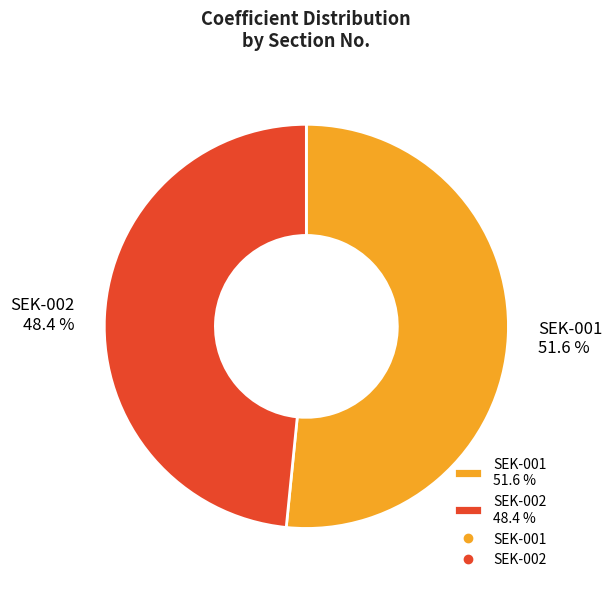

To the nearest percent, what portion does SEK-001 represent?

52%